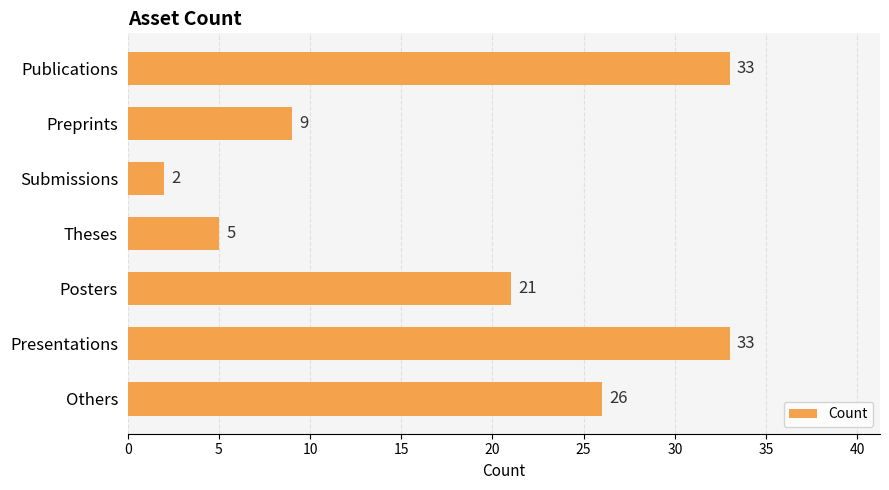

Reading top to bottom, list all the values displayed in this chart.

Publications=33	Preprints=9	Submissions=2	Theses=5	Posters=21	Presentations=33	Others=26